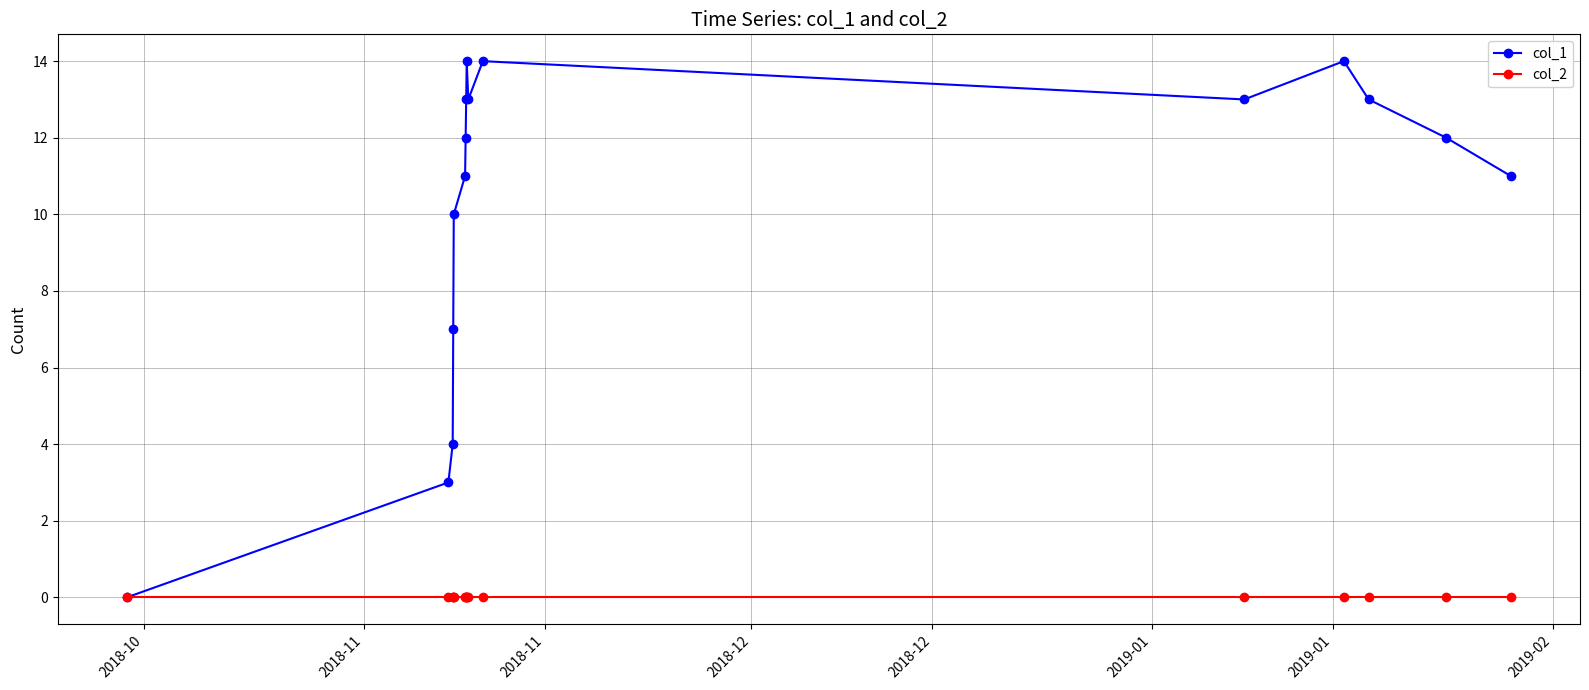

Which series has the widest spread of values?

col_1